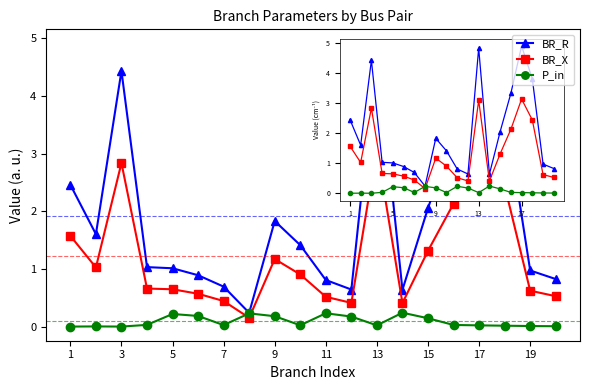

What is the value of the BR_X point at the 16th from the left?

2.1